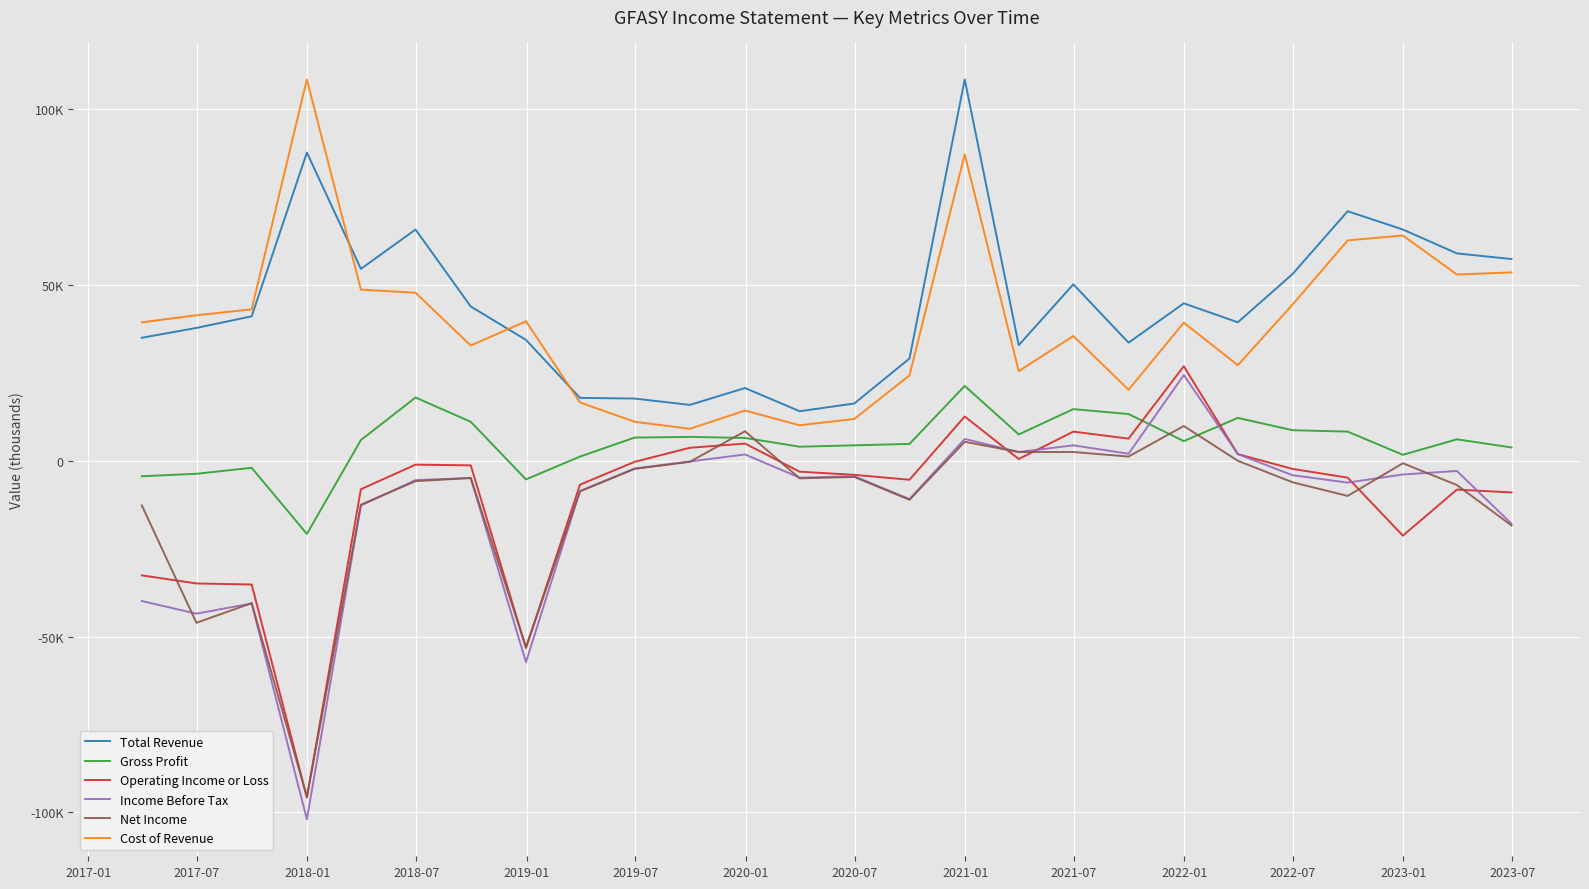

Reading left to right, transcribe all the data shown in this chart.

Total Revenue: 35000	37800	41100	87700	54600	65800	43900	34400	17900	17700	15900	20700	14100	16300	29100	108500	32900	50200	33600	44800	39400	53100	71000	65800	59000	57400
Gross Profit: -4400	-3700	-2000	-20800	5900	18000	11100	-5300	1200	6600	6800	6500	4000	4400	4800	21300	7500	14700	13300	5600	12200	8700	8300	1700	6100	3800
Operating Income or Loss: -32600	-34900	-35200	-95800	-8100	-1100	-1300	-53300	-6800	-300	3700	4900	-3100	-4000	-5400	12600	500	8300	6300	26900	1900	-2300	-4800	-21300	-8200	-9000
Income Before Tax: -39900	-43500	-40600	-102000	-12700	-5500	-4900	-57300	-8600	-2200	-200	1800	-4800	-4400	-10900	6200	2500	4400	2000	24400	1900	-4100	-6200	-3900	-2900	-17900
Net Income: -12700	-46100	-40500	-95600	-12500	-5800	-4900	-53000	-8700	-2300	-300	8400	-5000	-4600	-11100	5400	2500	2500	1200	9900	0	-6100	-10000	-700	-6900	-18400
Cost of Revenue: 39400	41400	43100	108500	48700	47800	32800	39700	16600	11100	9100	14300	10100	11900	24300	87200	25500	35500	20200	39300	27200	44400	62700	64100	53000	53600